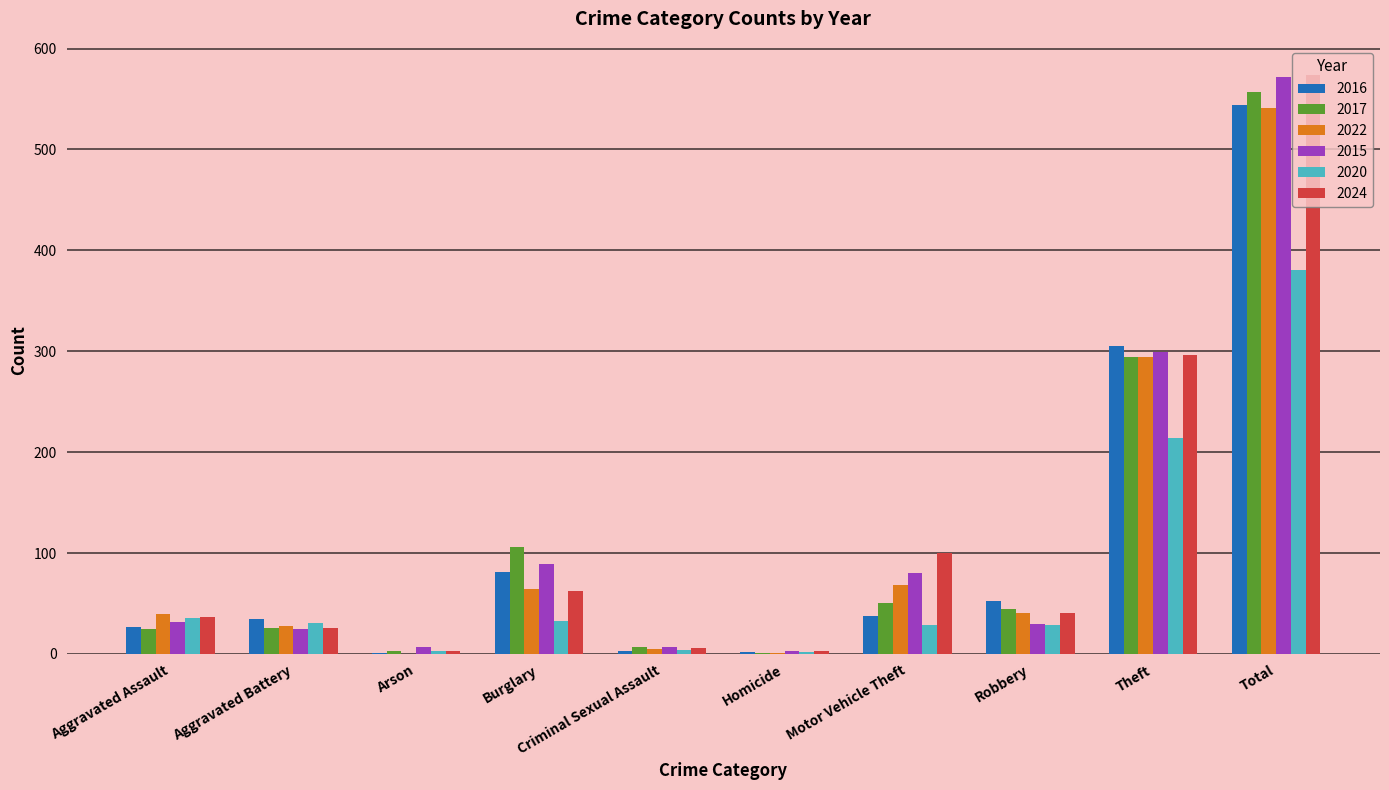

At which label does 2020 first exceed 31?

Aggravated Assault